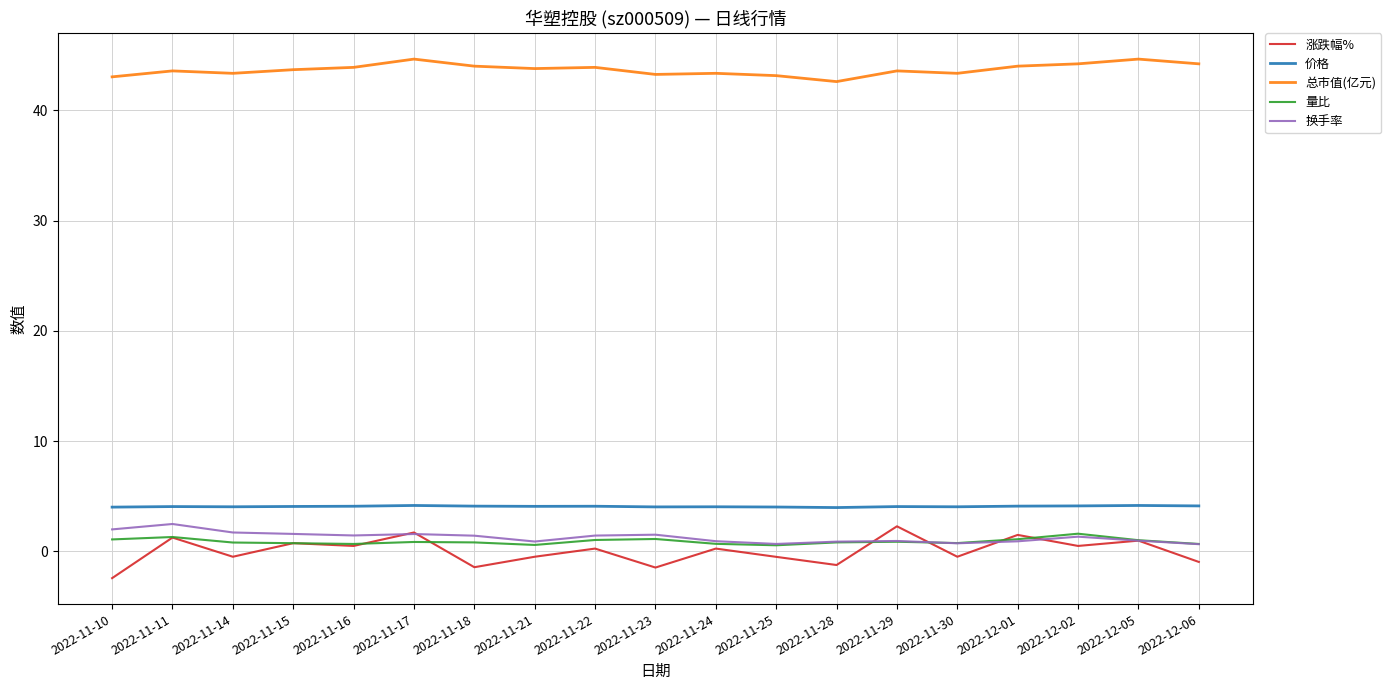

What value does the 涨跌幅% series have at 2022-12-02?

0.5